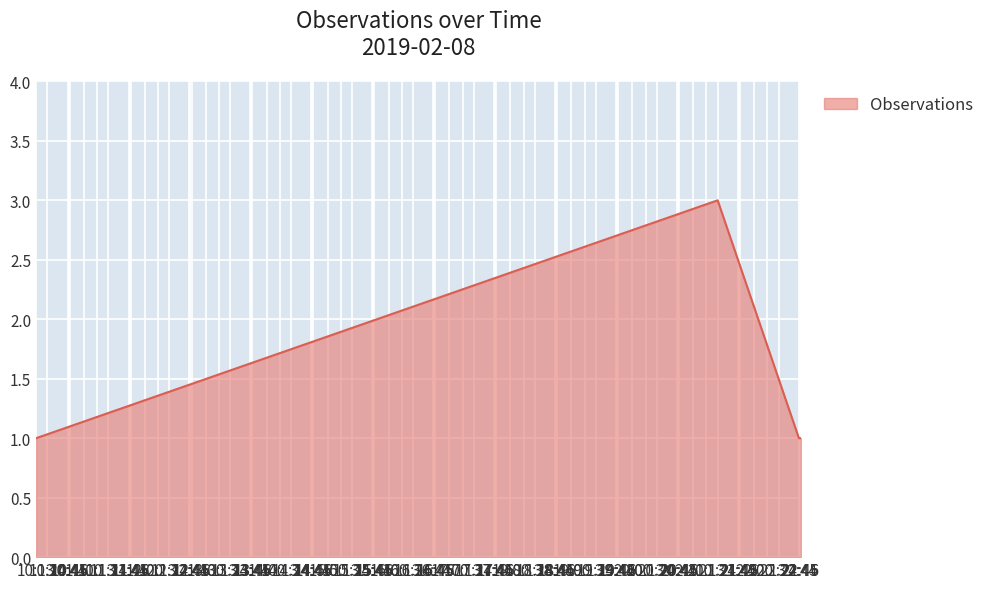

What is the sum of all values?

7